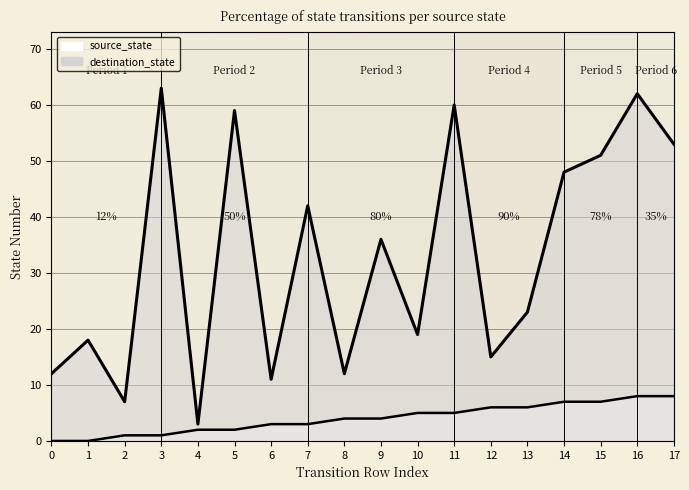

Which has a higher value, 15 or 16?

16